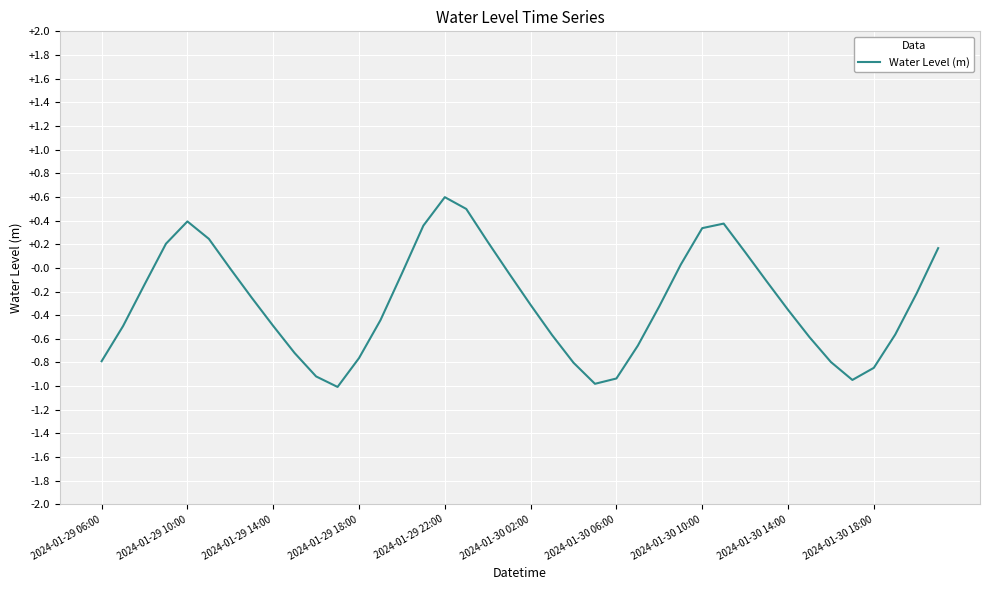

What is the difference between the maximum and minimum values?

1.6